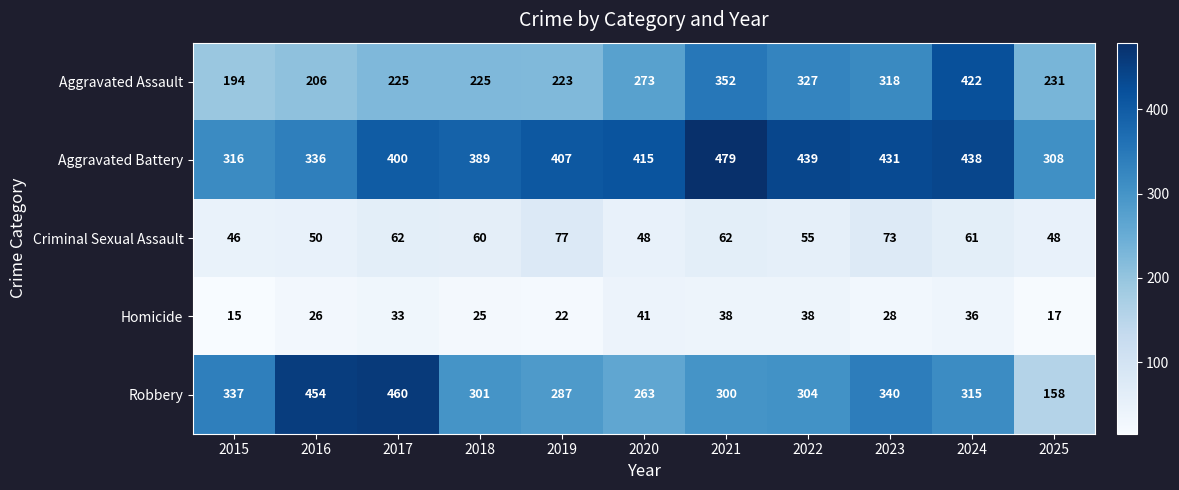

At which category does the chart reach its peak across all series?

2021